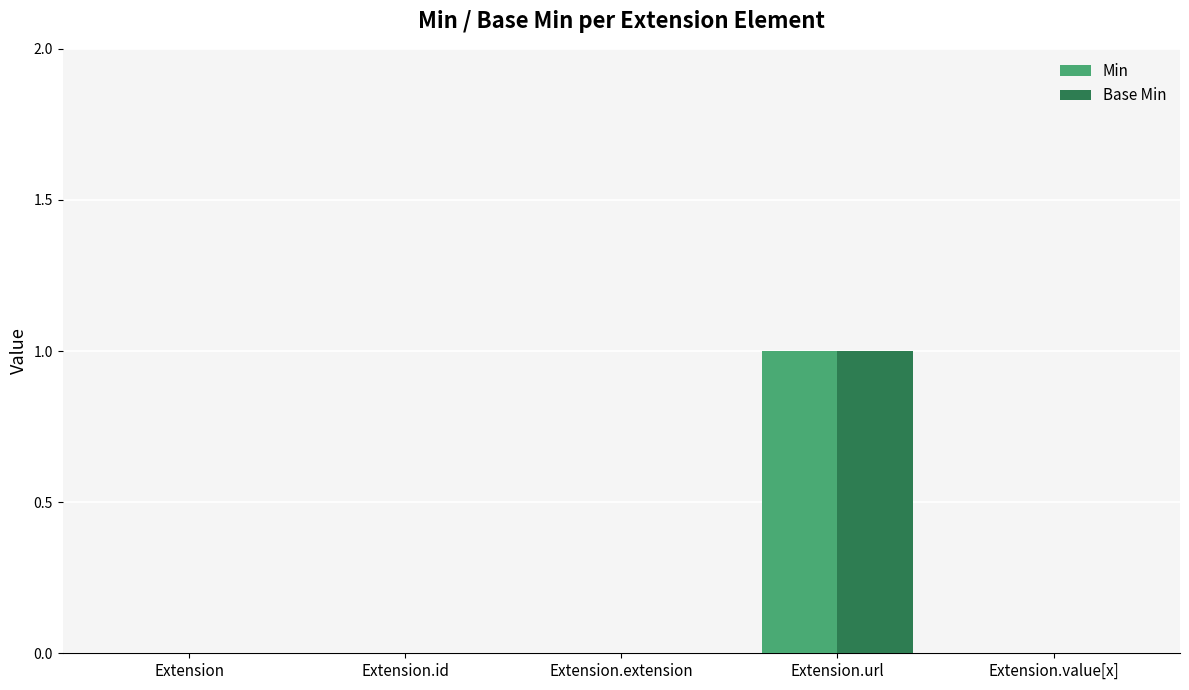

Is it true that Base Min equals 1 at Extension.id?

False